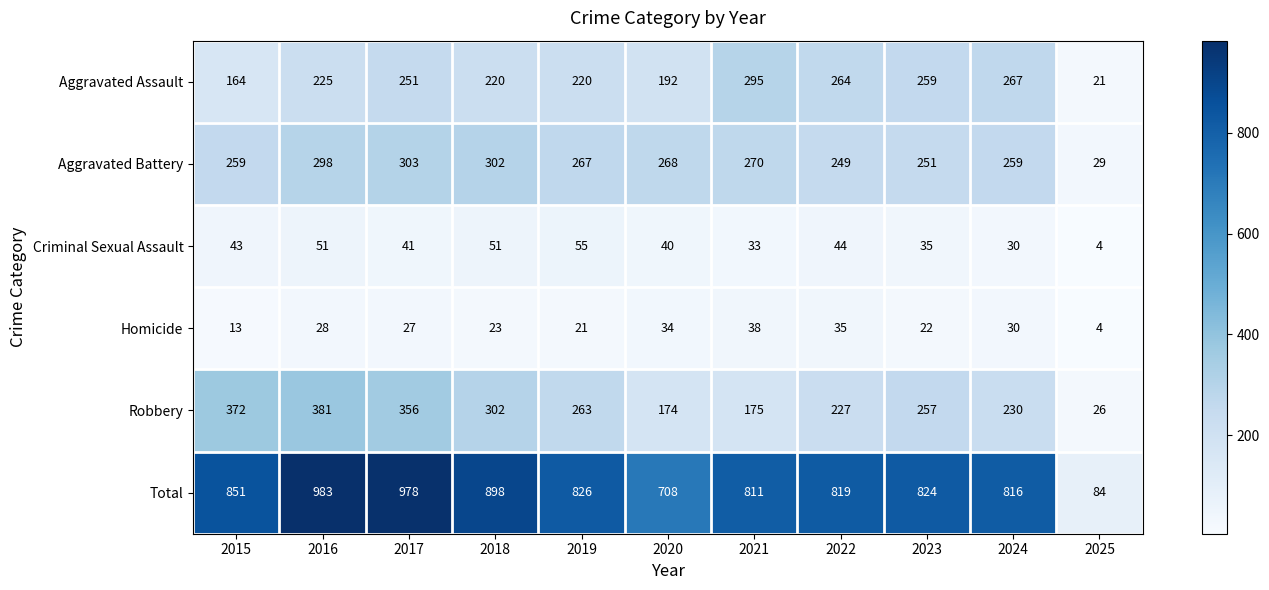

How many data points does each series have?

11